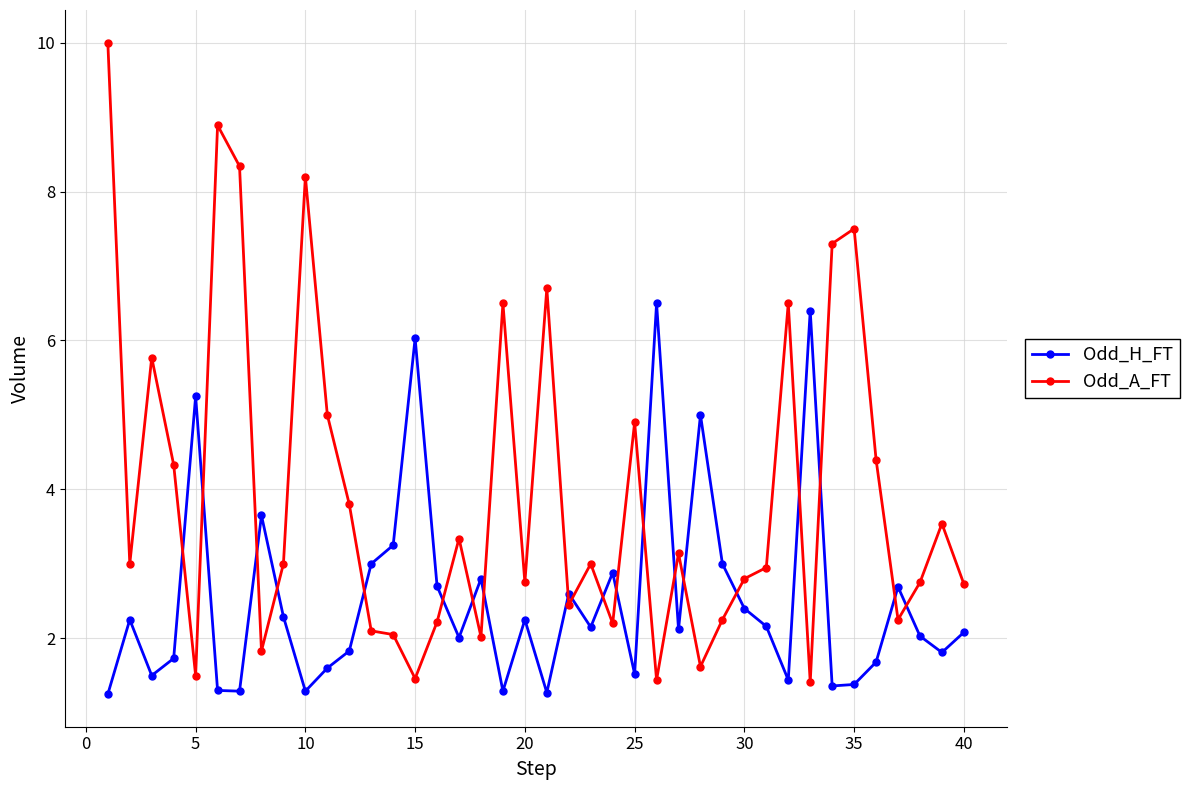

What are all the series names shown in the legend?

Odd_H_FT, Odd_A_FT